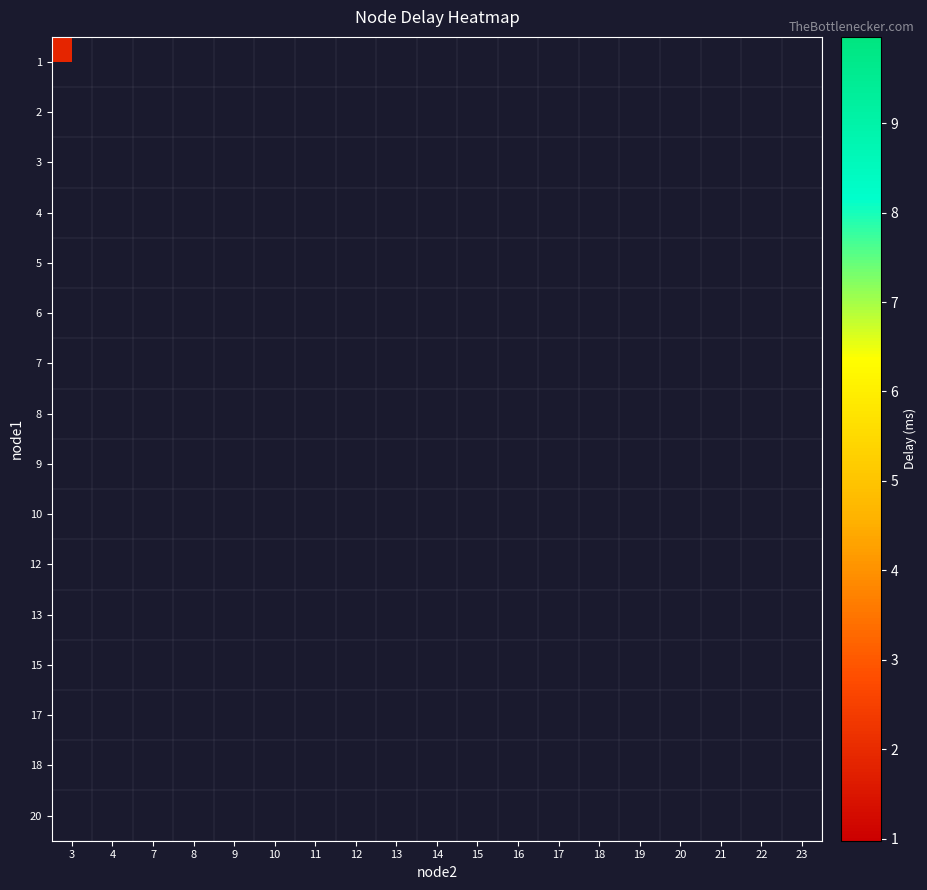

Which category has the highest value in the 2 series?

3